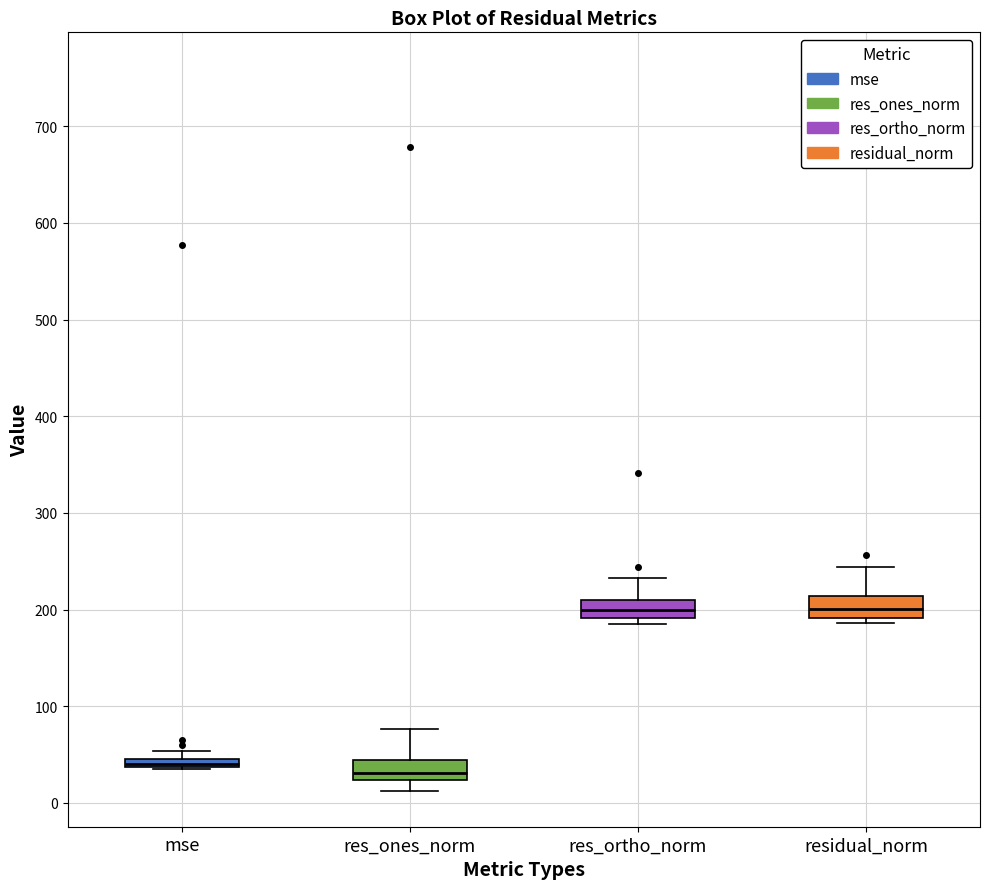

Where is the lower edge of the box for mse on the y-axis? The values are not printed on the chart, so give them approximately, as read against the axis.

40